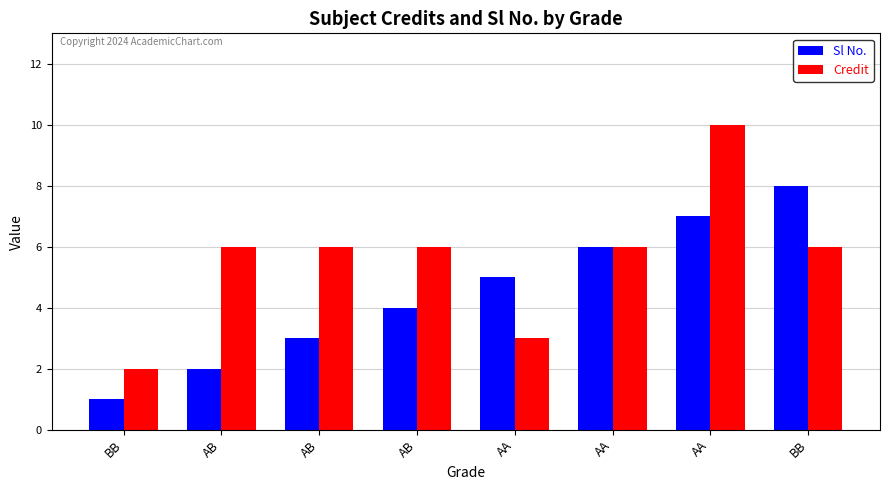

How many series are shown in this chart?

2